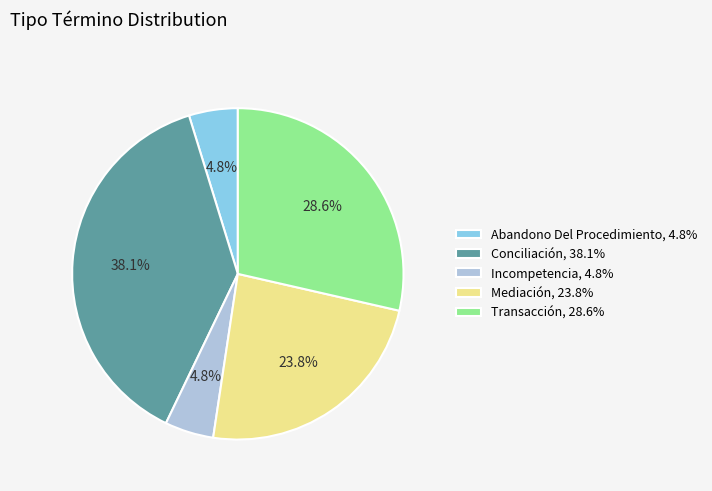

What portion of the pie excludes Conciliación, 38.1%?

61.9%